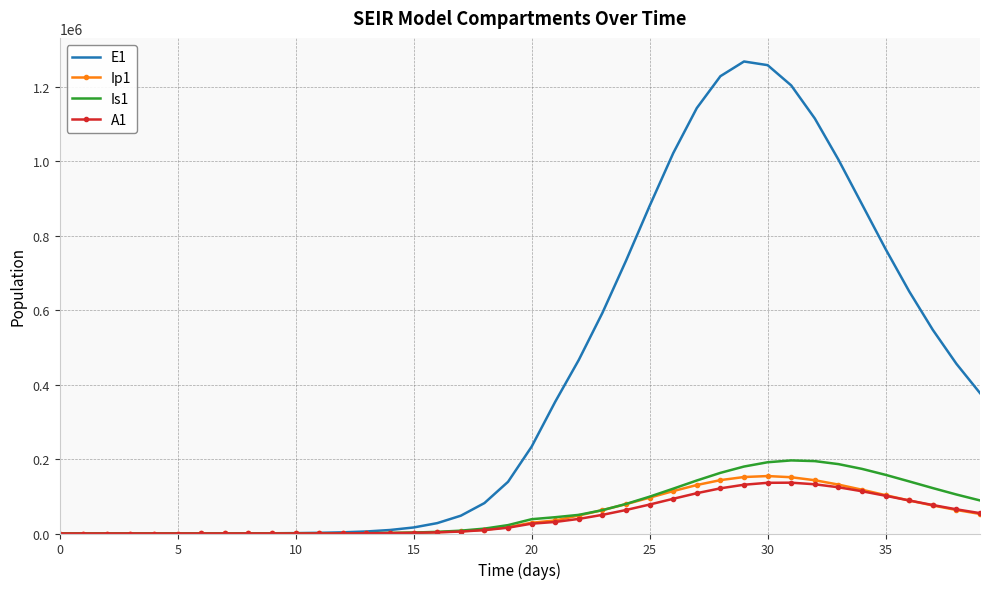

What is the difference between the maximum and minimum values in the A1 series?

136594.0